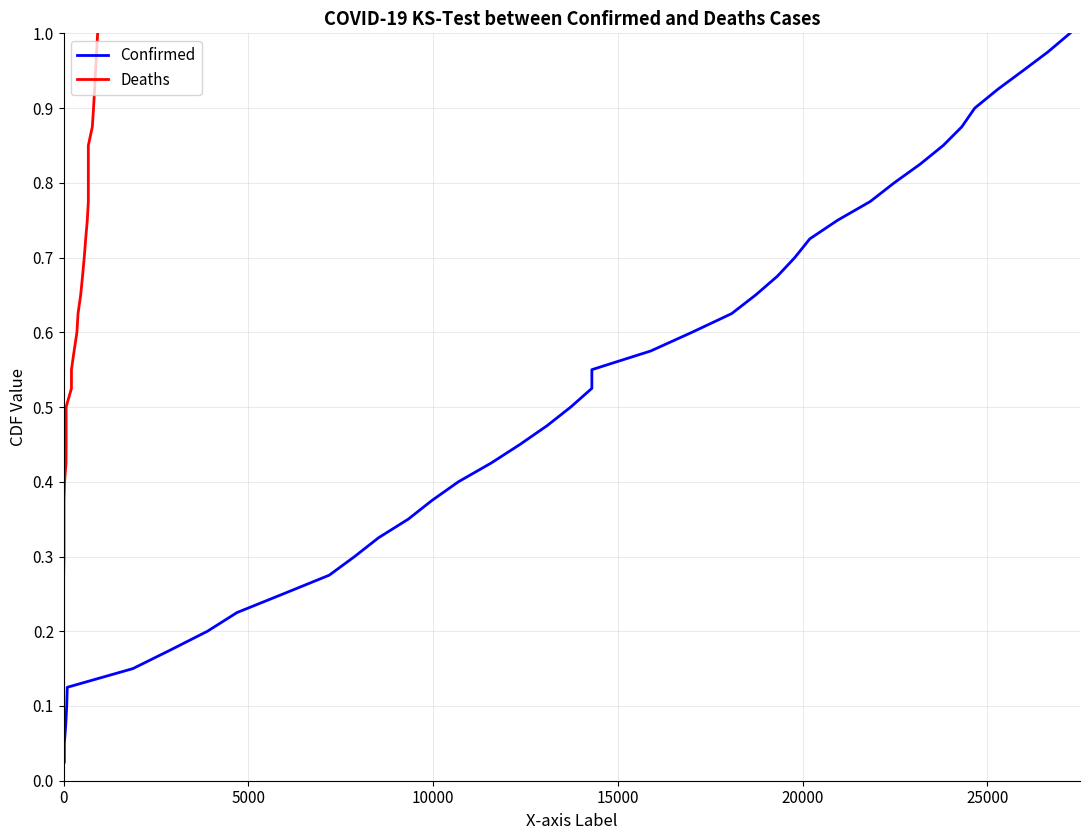

How many lines are shown in the chart?

2